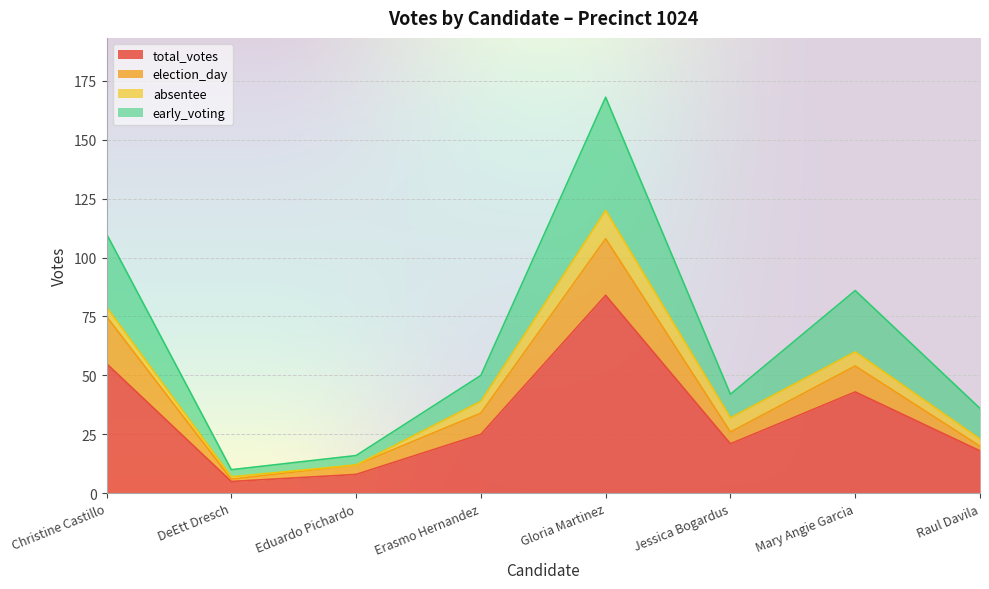

True or false: total_votes and early_voting intersect in this chart.

False